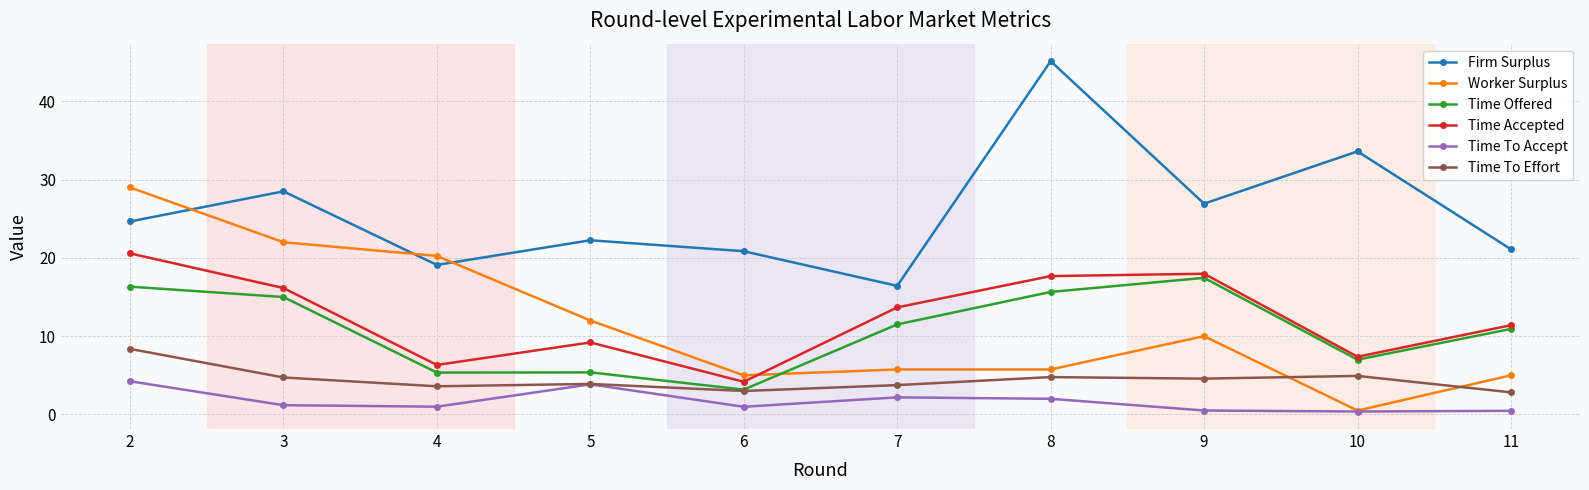

How many lines are shown in the chart?

6